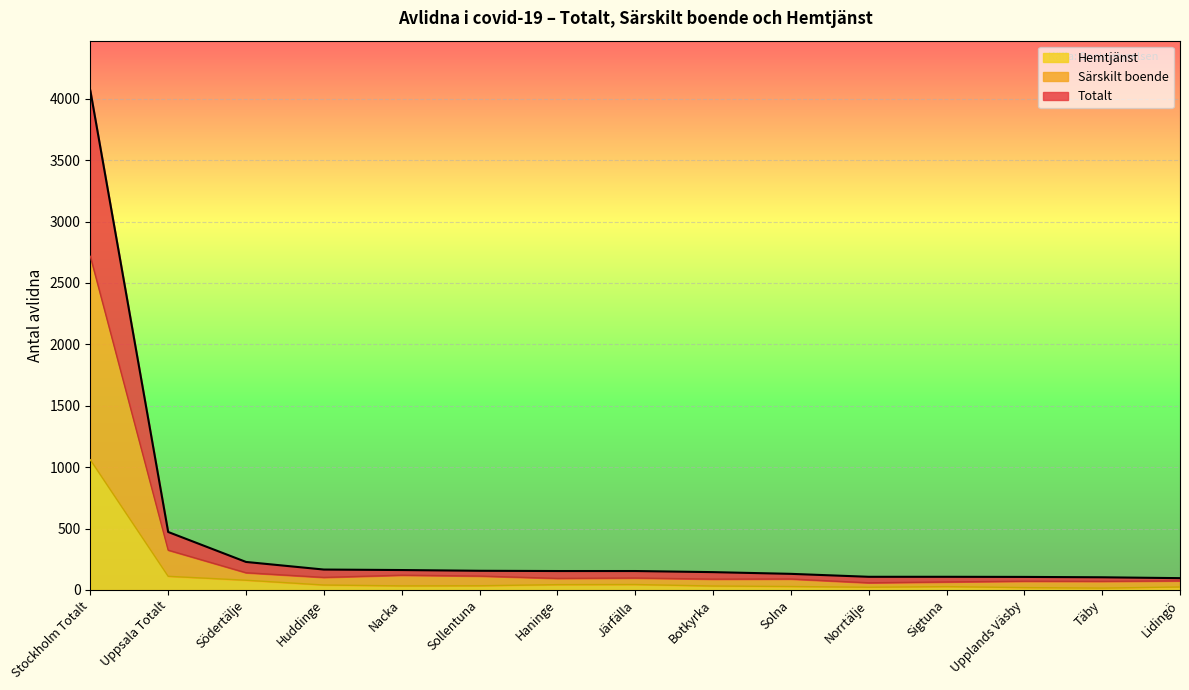

Reading right to left, list all the values displayed in this chart.

Totalt: 96	103	106	107	107	131	145	154	154	156	162	166	228	472	4067
Särskilt boende: 74	70	71	65	58	89	88	97	94	113	120	102	140	324	2717
Hemtjänst: 24	15	19	27	22	28	32	44	43	34	33	40	79	111	1060